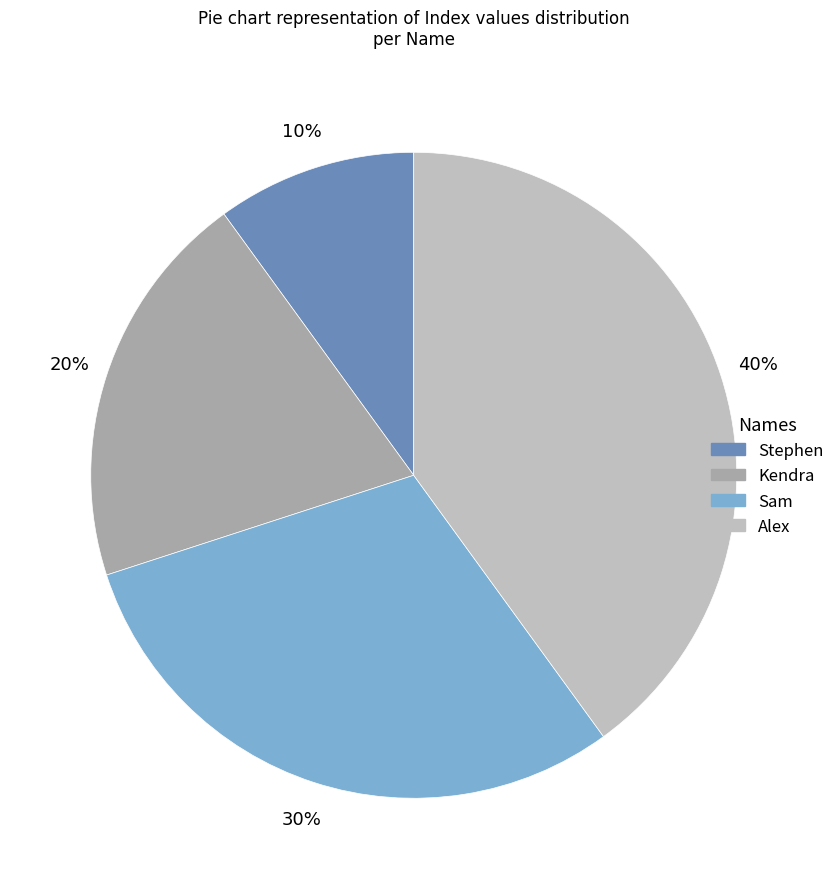

Between Alex and Stephen, which is larger?

Alex